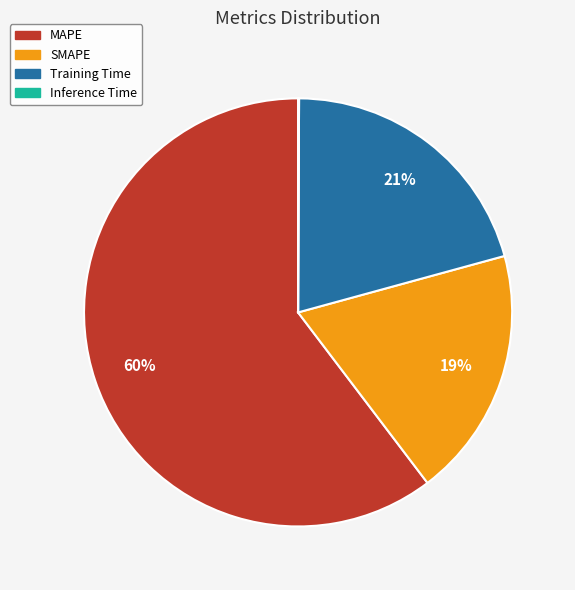

What percentage is the SMAPE slice, to the nearest percent?

19%